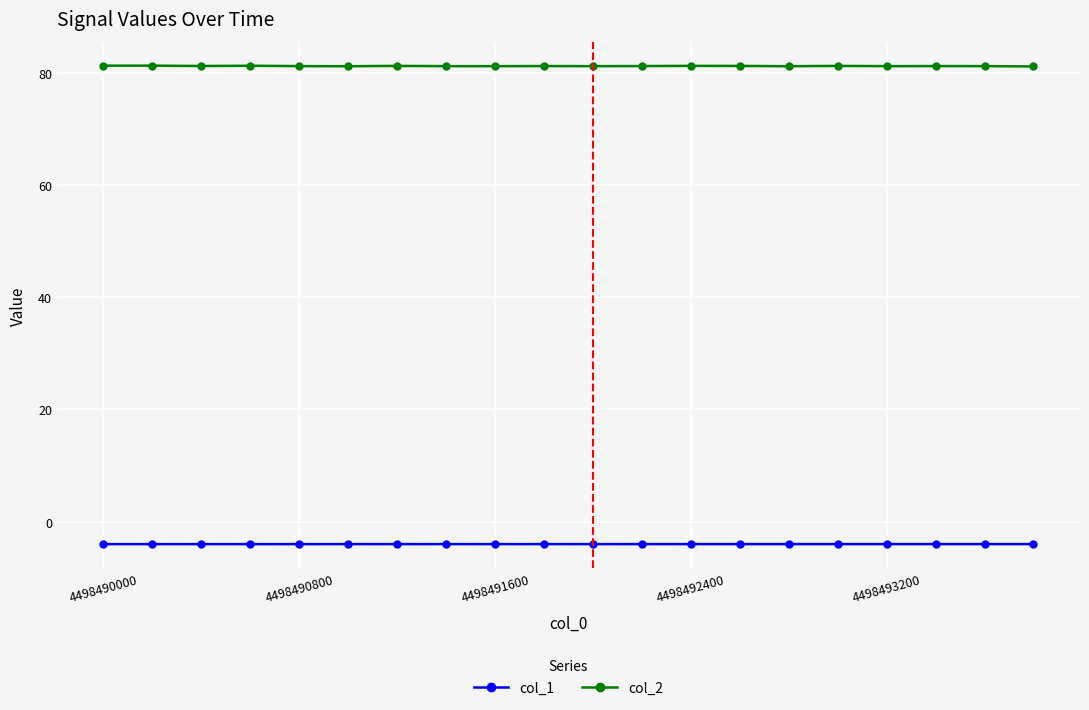

What is the value of the col_2 point at the 14th from the left?

81.2